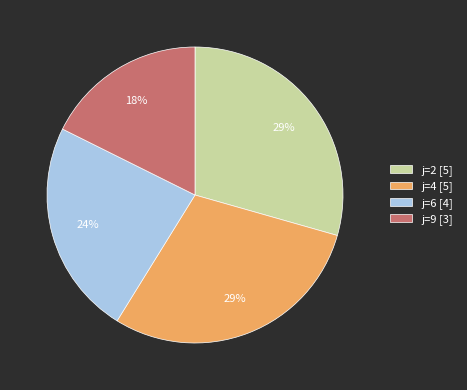

What is the ratio of the value at j=9 to the value at j=4?

0.6